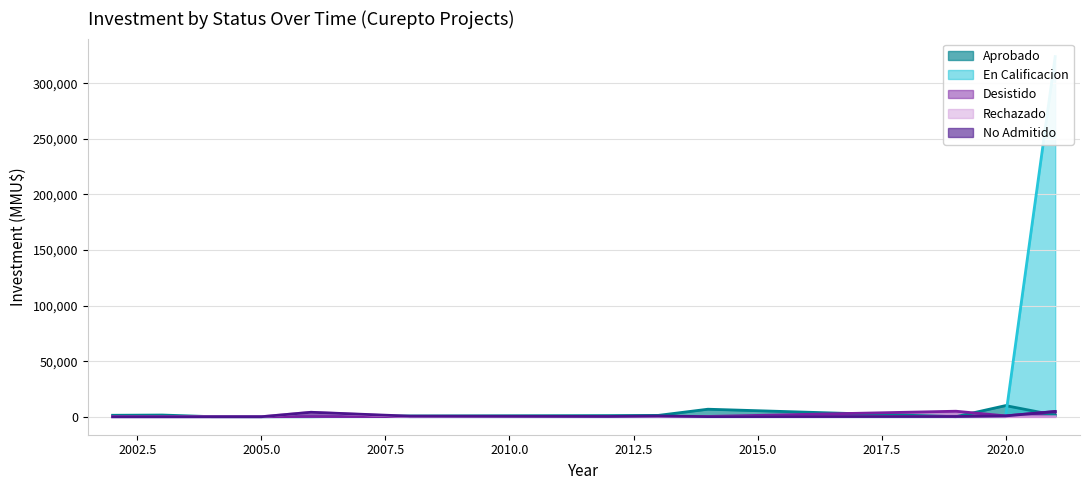

What is the maximum value for Rechazado?

4000